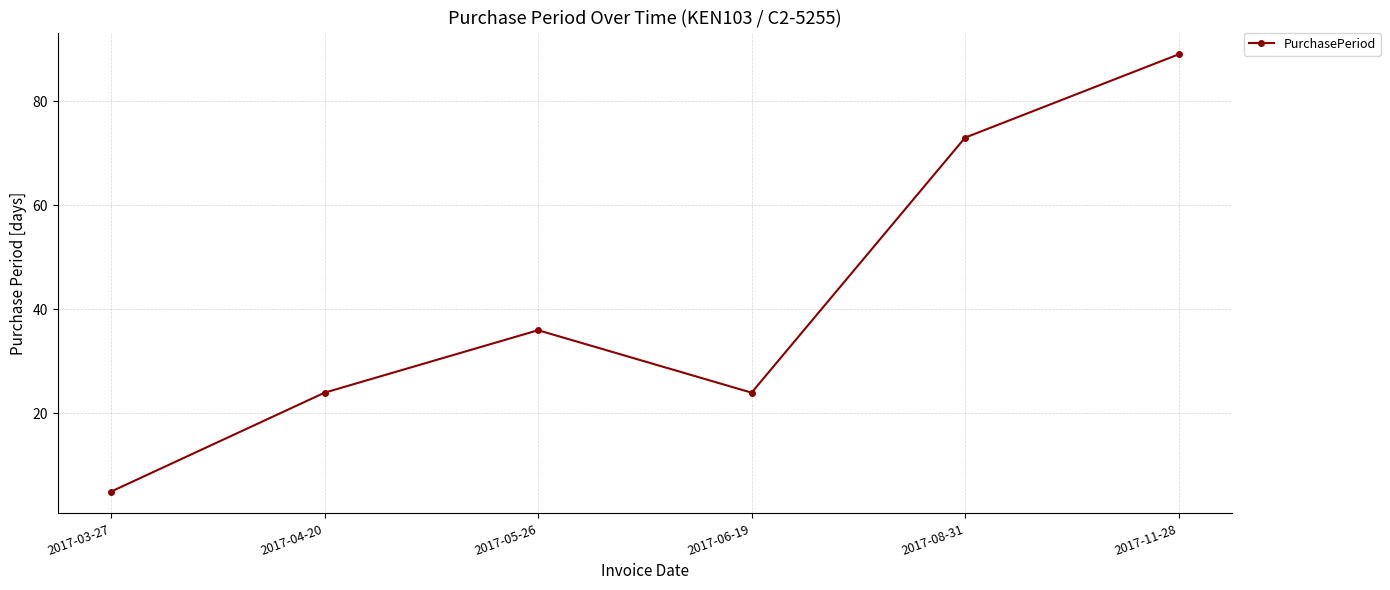

How many categories are shown in the chart?

6